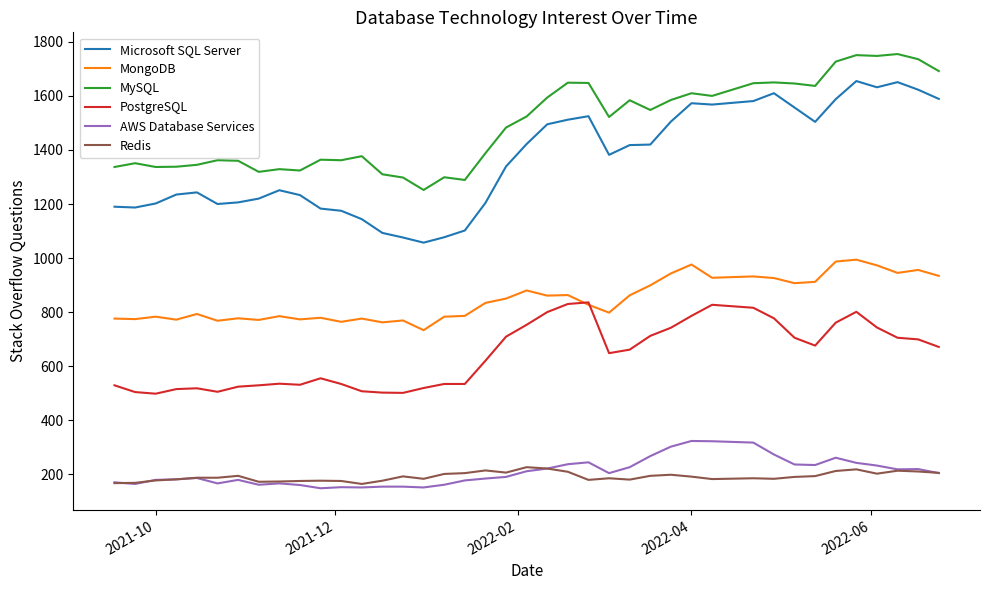

Count the number of categories in the chart.

40